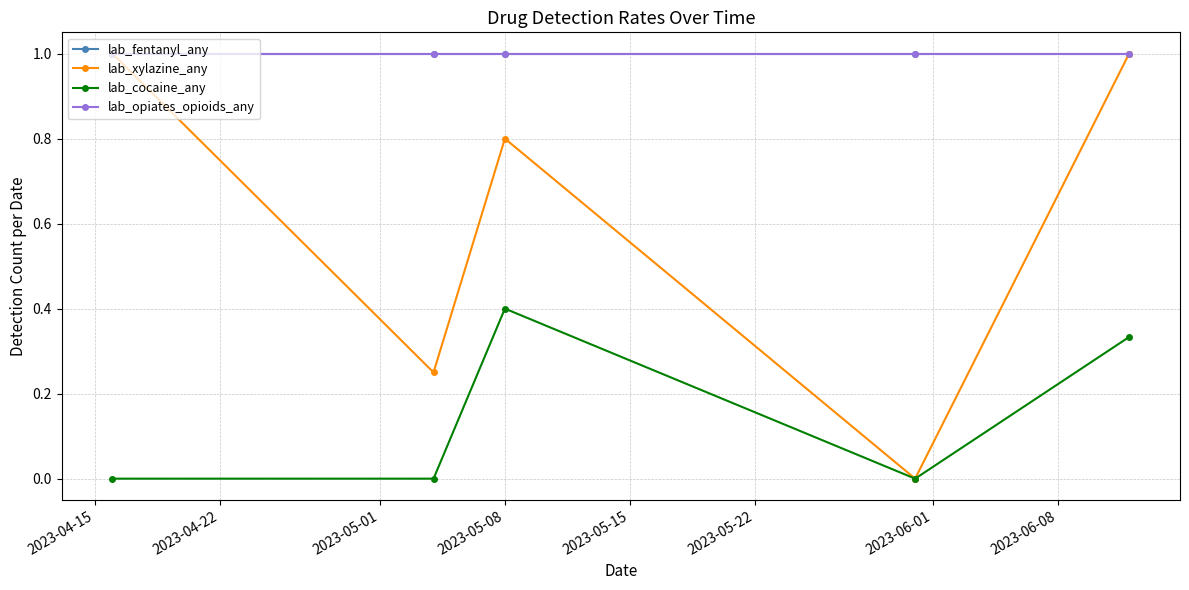

Reading left to right, transcribe all the data shown in this chart.

lab_fentanyl_any: 1.0	1.0	1.0	1.0	1.0
lab_xylazine_any: 1.0	0.2	0.8	0.0	1.0
lab_cocaine_any: 0.0	0.0	0.4	0.0	0.3
lab_opiates_opioids_any: 1.0	1.0	1.0	1.0	1.0